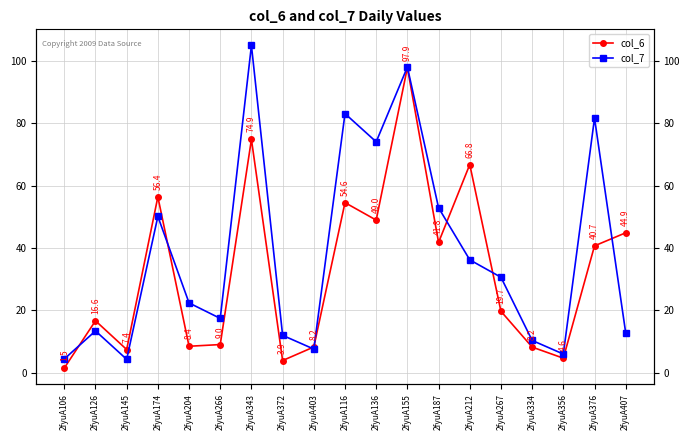

What is the total value across all series at 2fyuA145?

11.6